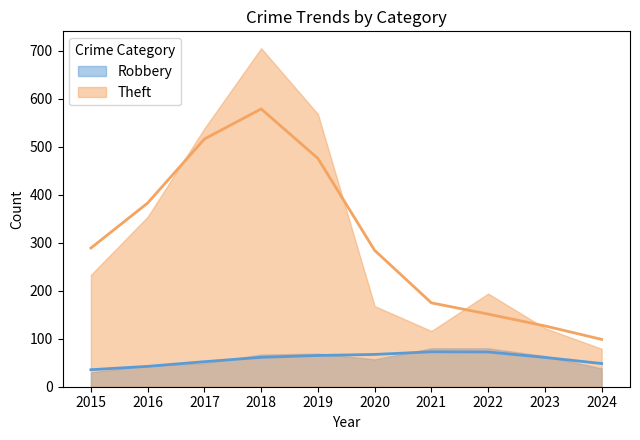

At which label does Robbery reach its minimum?

2015